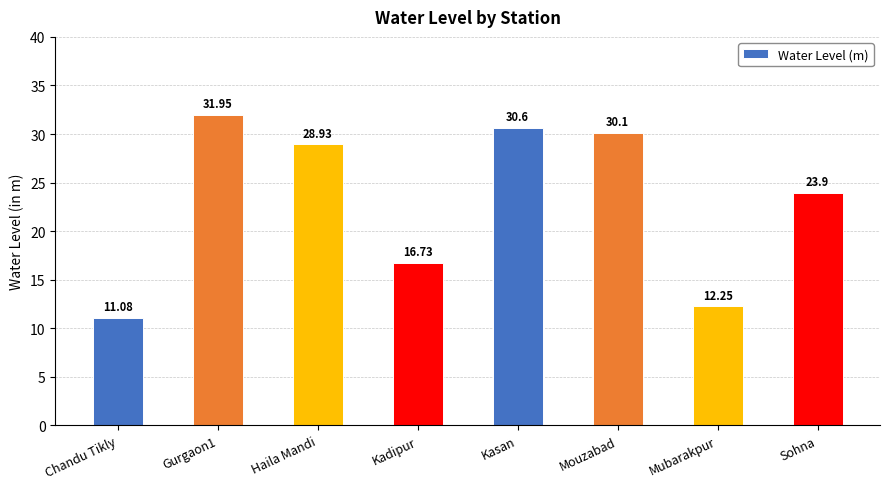

Which category has the highest value across all series?

Gurgaon1